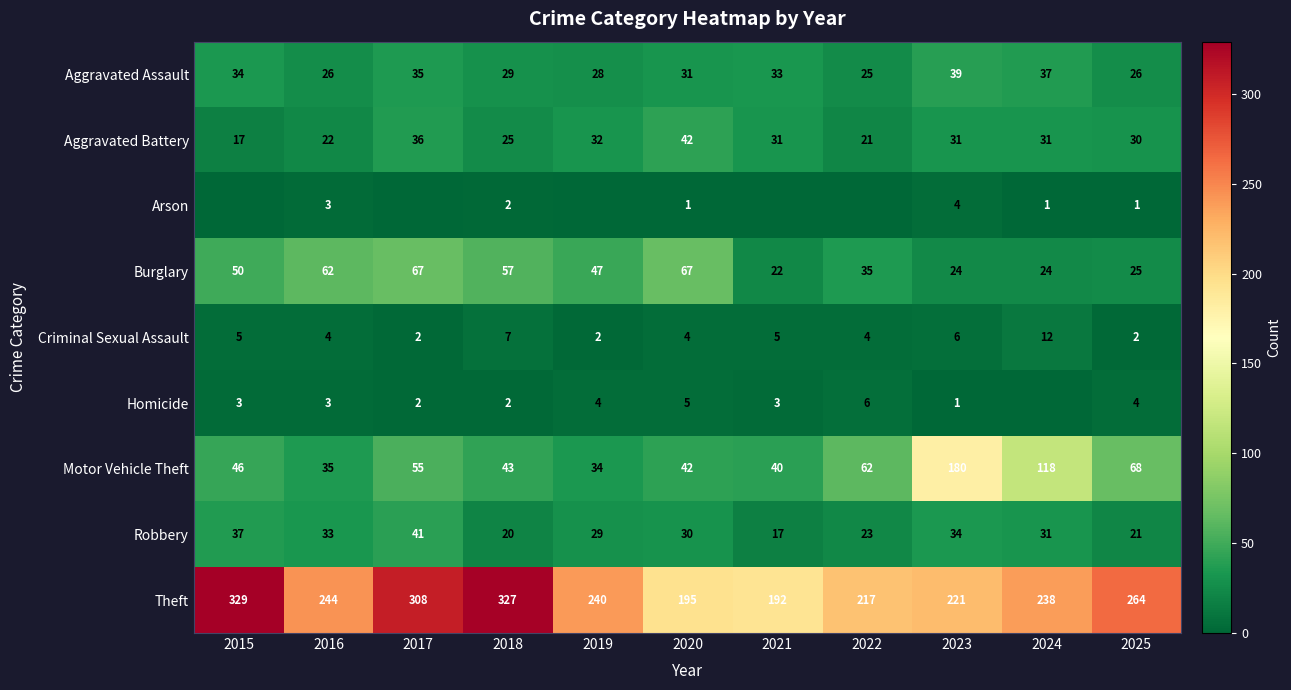

Between 2016 and 2020, which series saw the biggest shift?

Theft